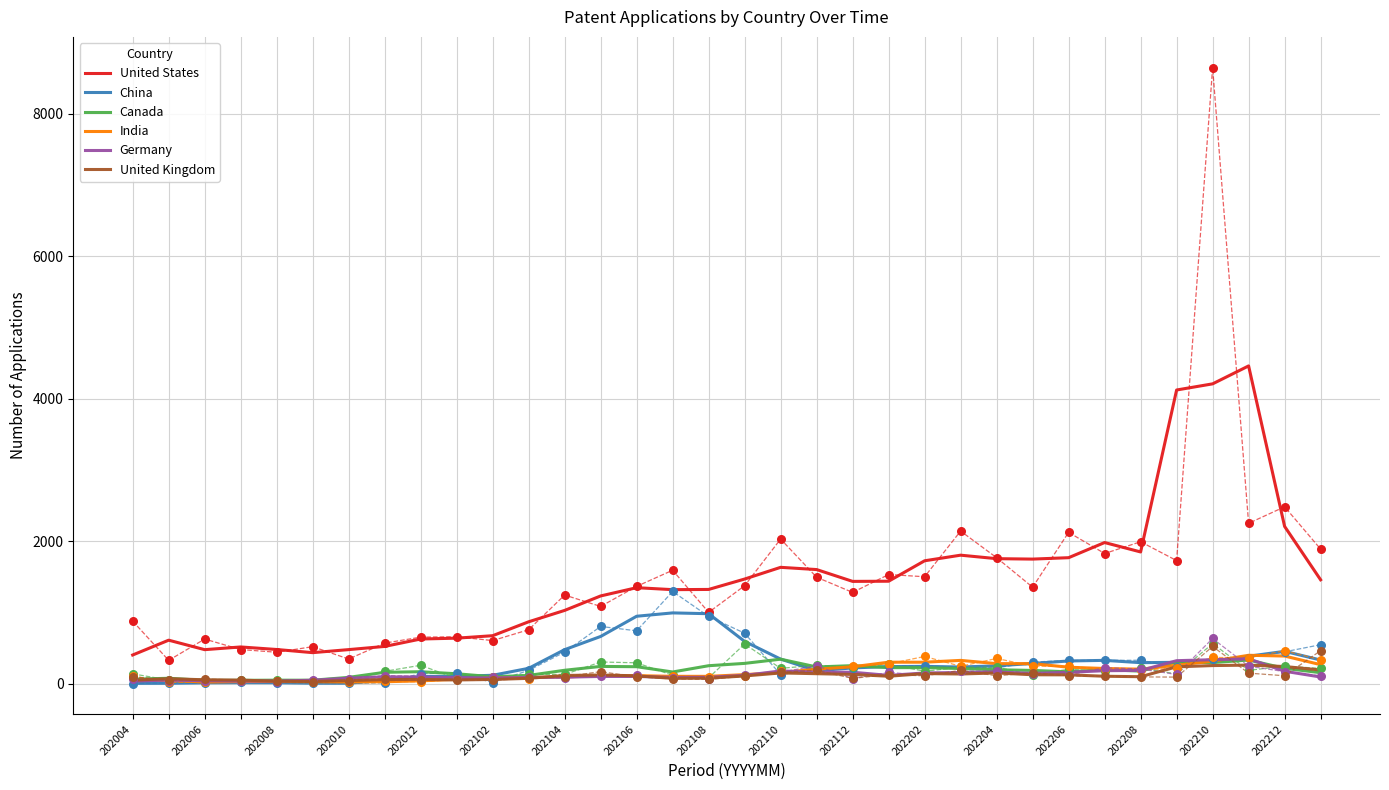

At how many categories does at least one series exceed 2439?

3